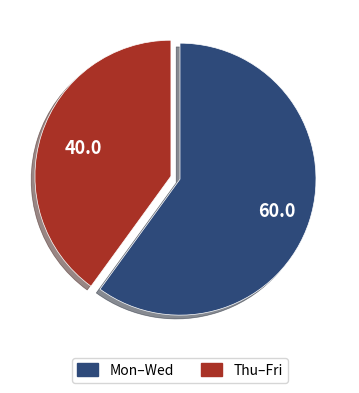

Is there a majority slice in this chart?

Yes